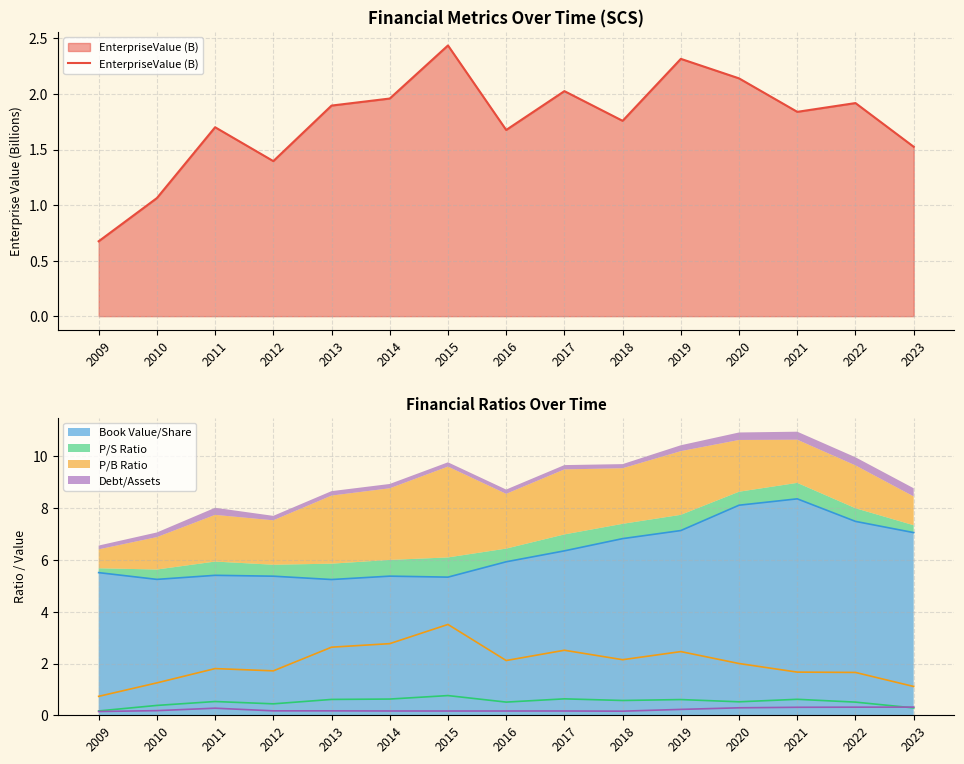

What is the change in value from 2017 to 2021?

-0.2